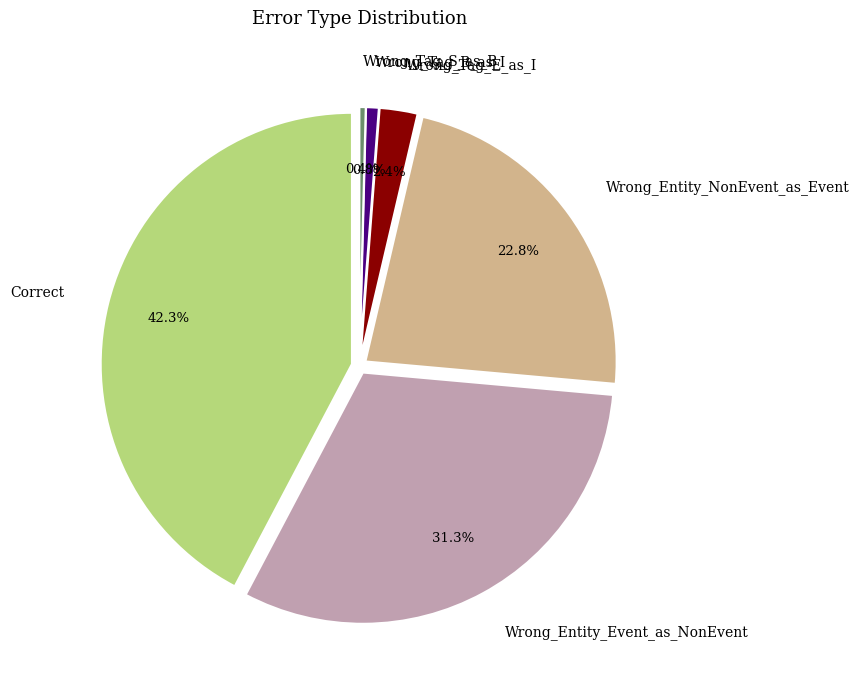

To the nearest percent, what is the average slice percentage?

17%